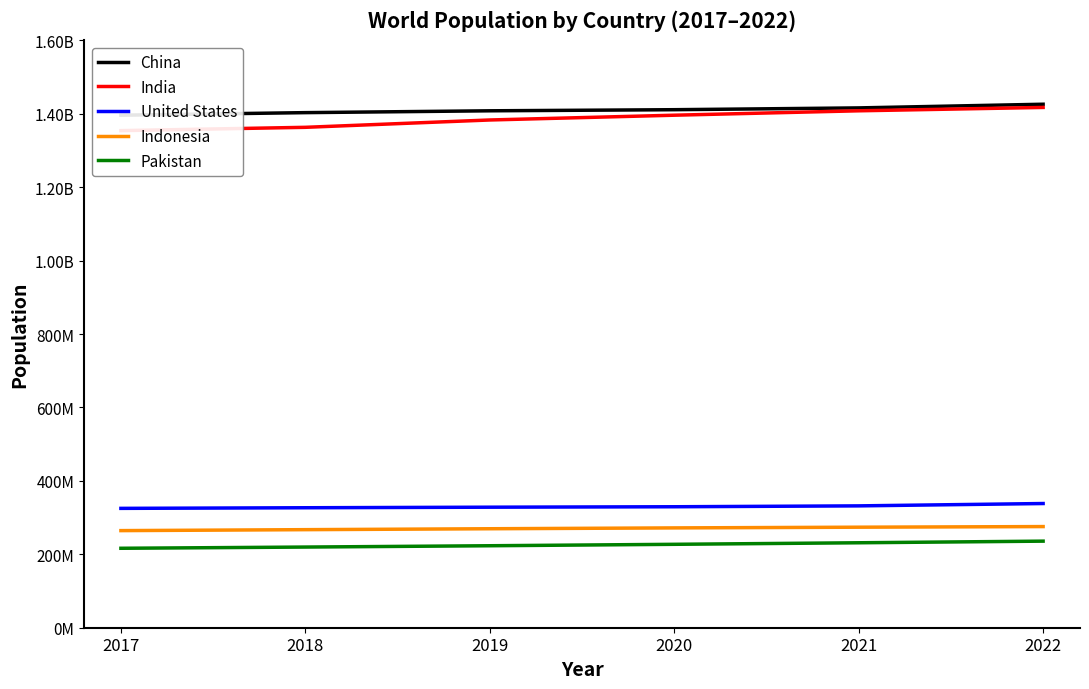

Rank the series at 2020 from highest to lowest value.

China, India, United States, Indonesia, Pakistan